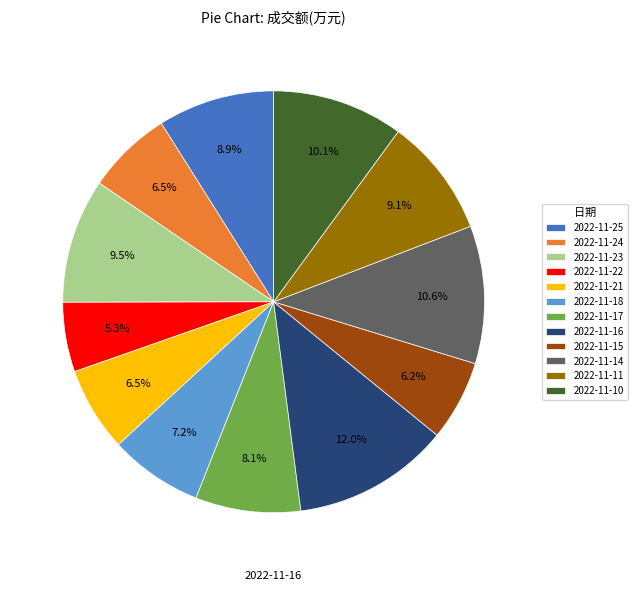

Is 2022-11-18 the majority of the pie?

No